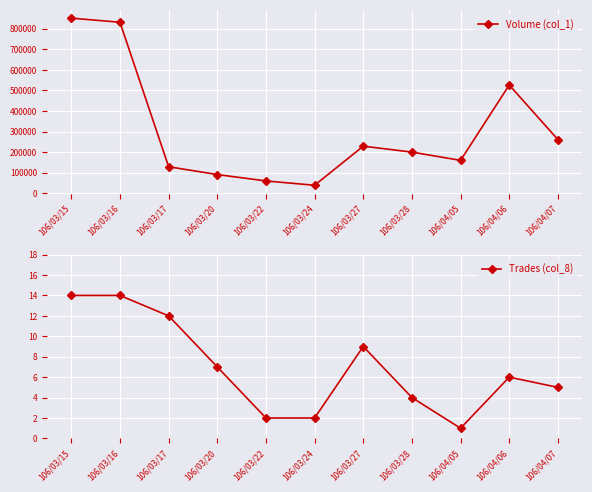

Where is Trades (col_8) nearest to the value 7?

106/03/20